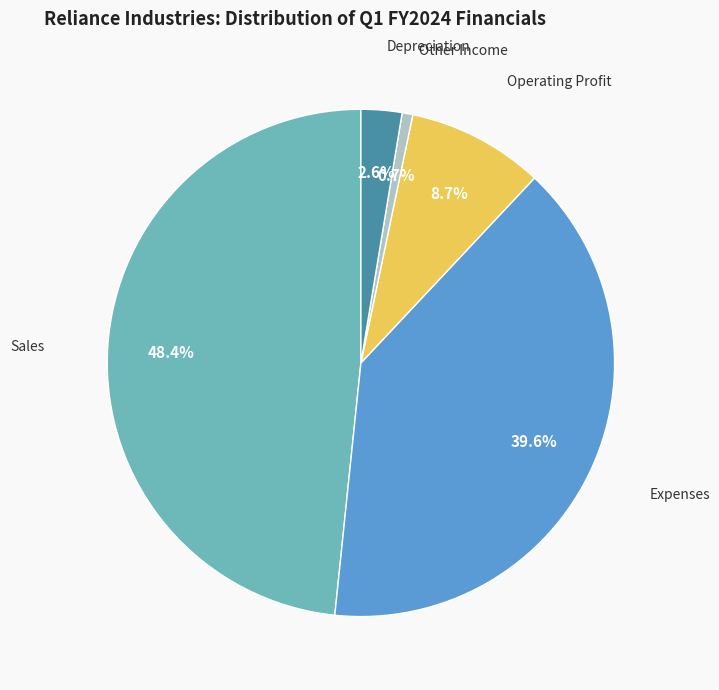

Does any single category account for the majority?

No